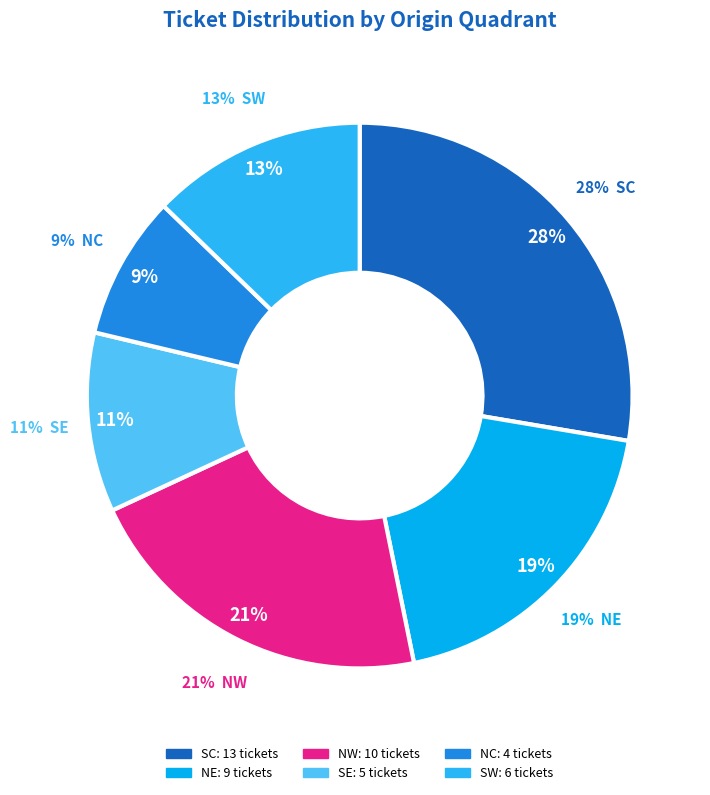

To the nearest percent, what is the difference between the largest and smallest slice percentages?

19%